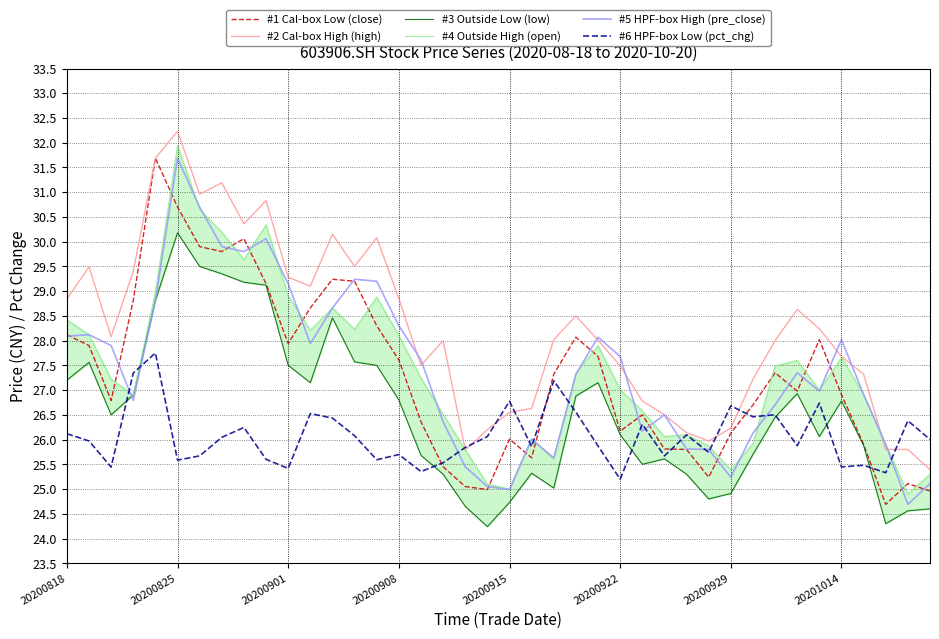

Where is #2 Cal-box High (high) nearest to the value 28?

17